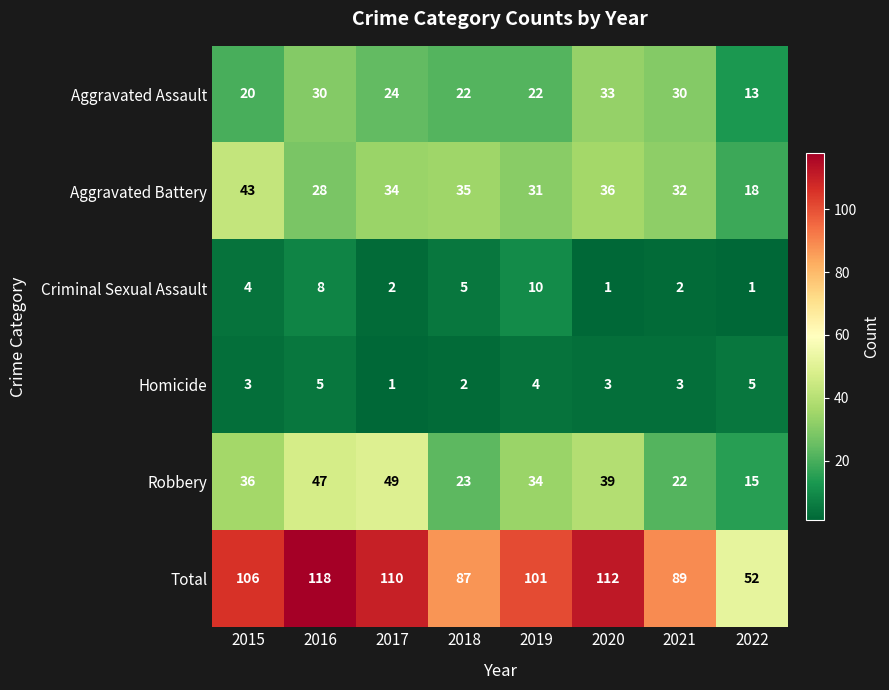

Count the number of data series in this chart.

6